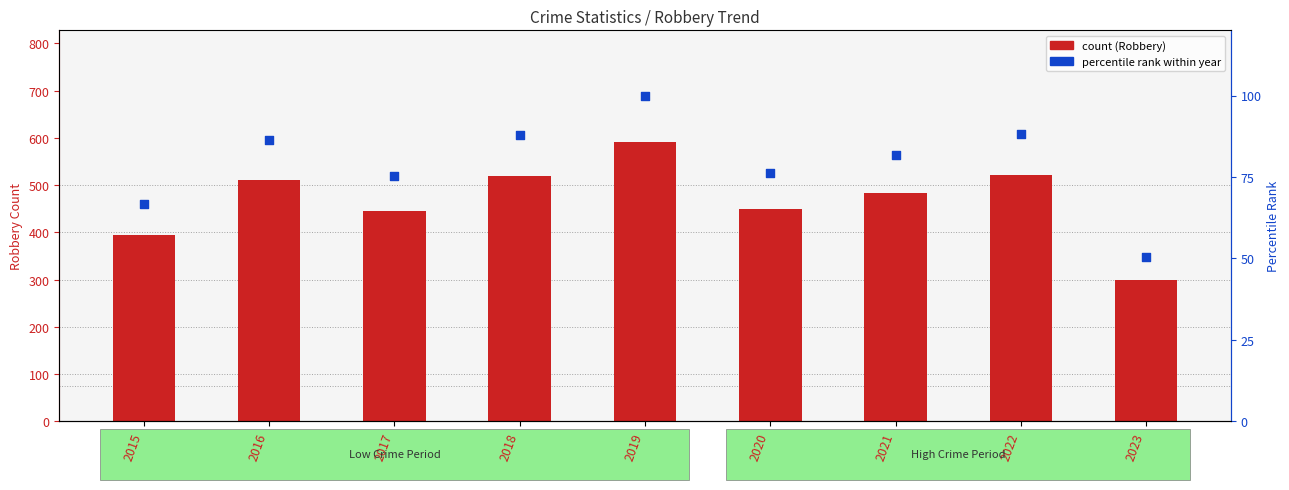

Which series has the widest spread of Y values?

Robbery